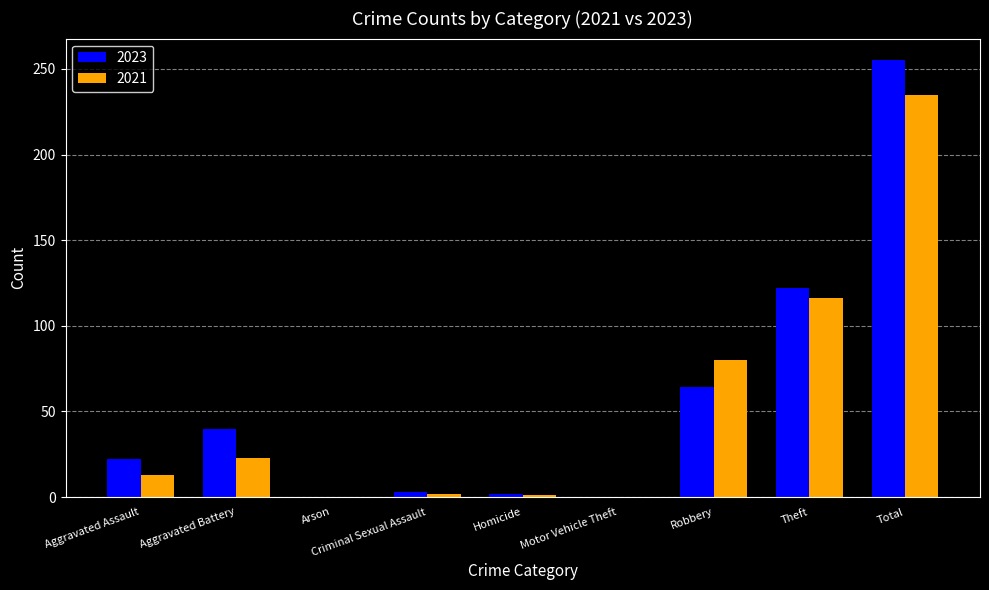

At which label is 2023 closest to 127?

Theft